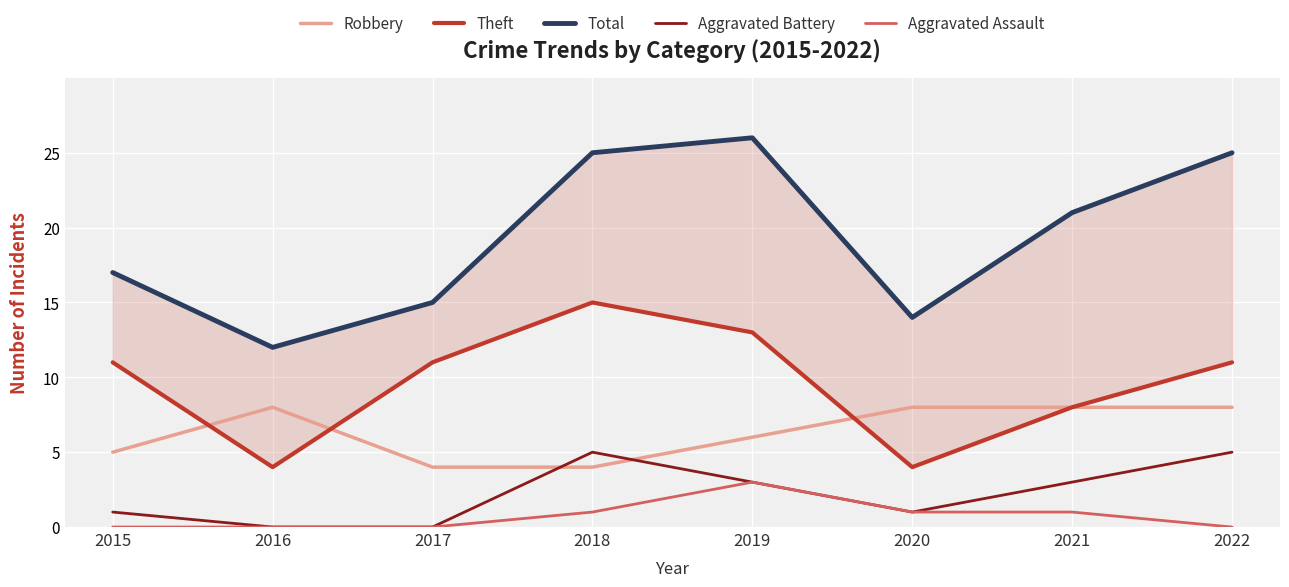

Is it true that Robbery equals 8 at 2016?

True